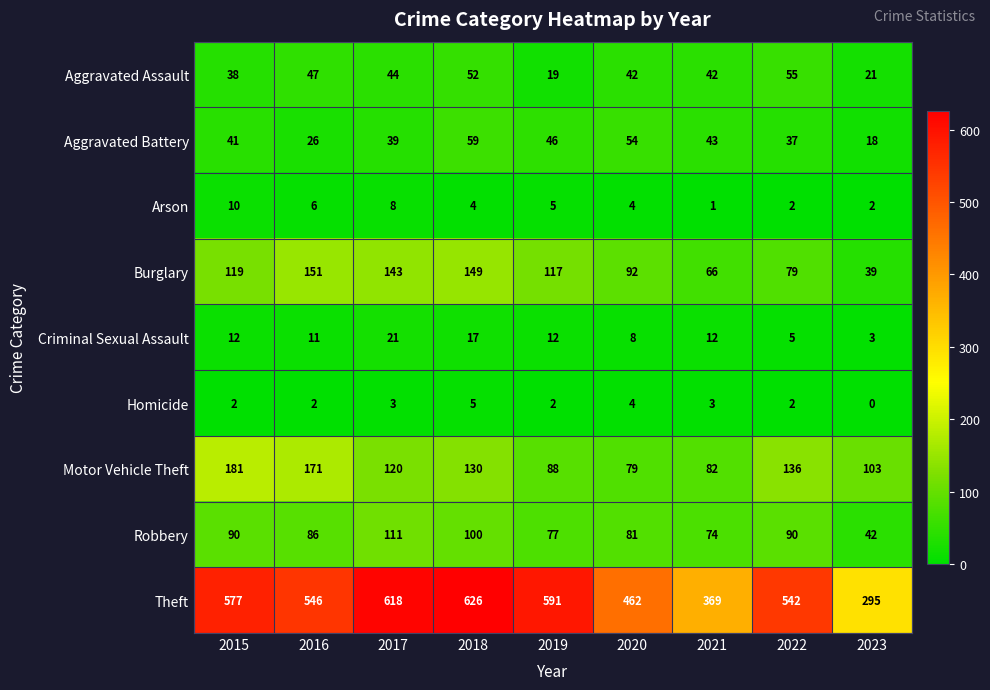

List the series in order of their peak value, lowest first.

Homicide, Arson, Criminal Sexual Assault, Aggravated Assault, Aggravated Battery, Robbery, Burglary, Motor Vehicle Theft, Theft